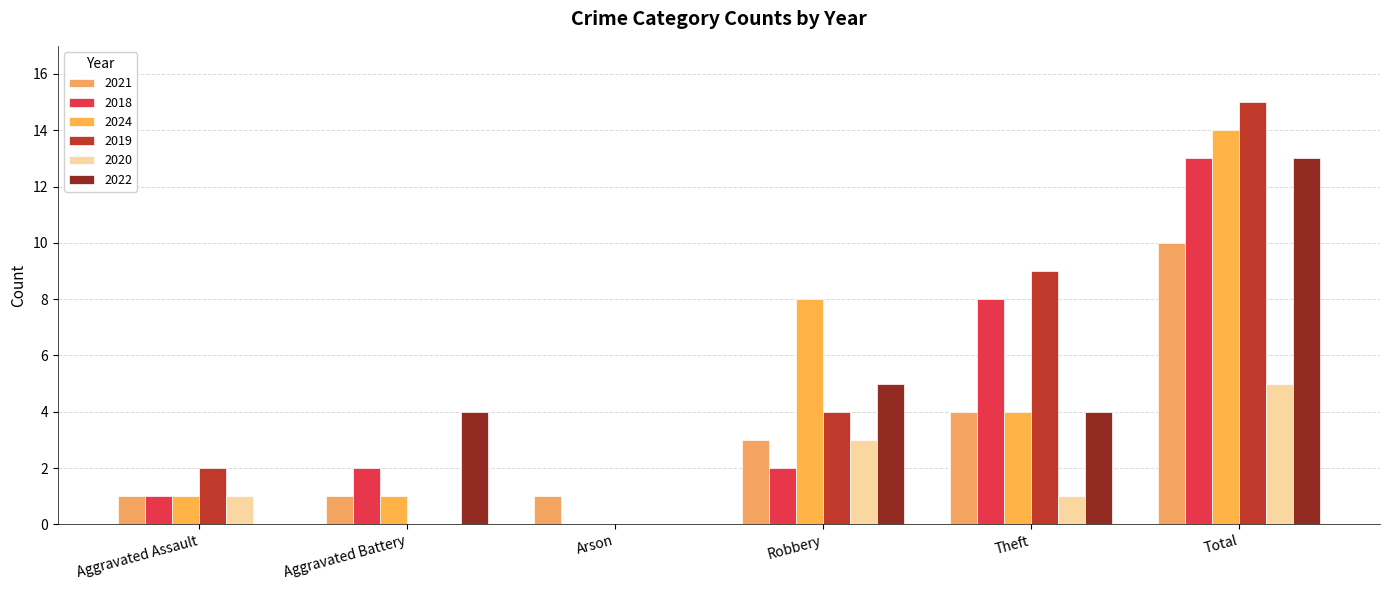

Reading left to right, extract all data points from this chart.

2021: Aggravated Assault=1	Aggravated Battery=1	Arson=1	Robbery=3	Theft=4	Total=10
2018: Aggravated Assault=1	Aggravated Battery=2	Arson=0	Robbery=2	Theft=8	Total=13
2024: Aggravated Assault=1	Aggravated Battery=1	Arson=0	Robbery=8	Theft=4	Total=14
2019: Aggravated Assault=2	Aggravated Battery=0	Arson=0	Robbery=4	Theft=9	Total=15
2020: Aggravated Assault=1	Aggravated Battery=0	Arson=0	Robbery=3	Theft=1	Total=5
2022: Aggravated Assault=0	Aggravated Battery=4	Arson=0	Robbery=5	Theft=4	Total=13